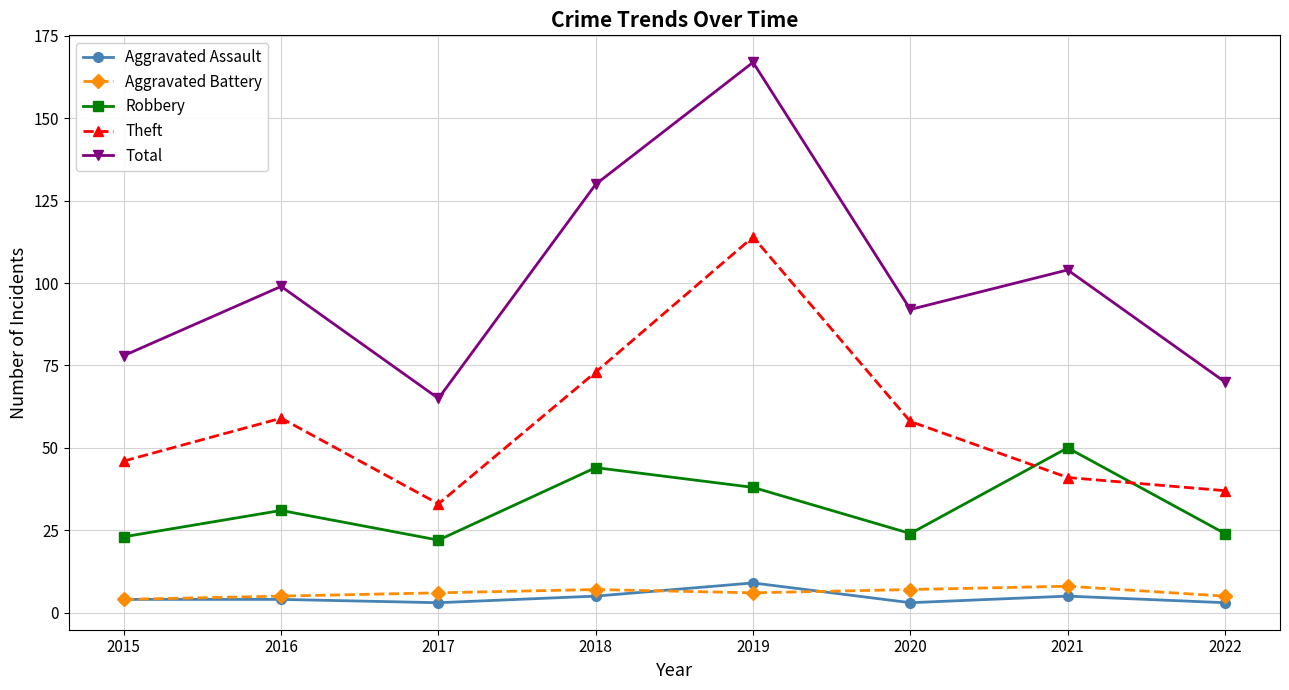

Which series has the largest total across all categories?

Total